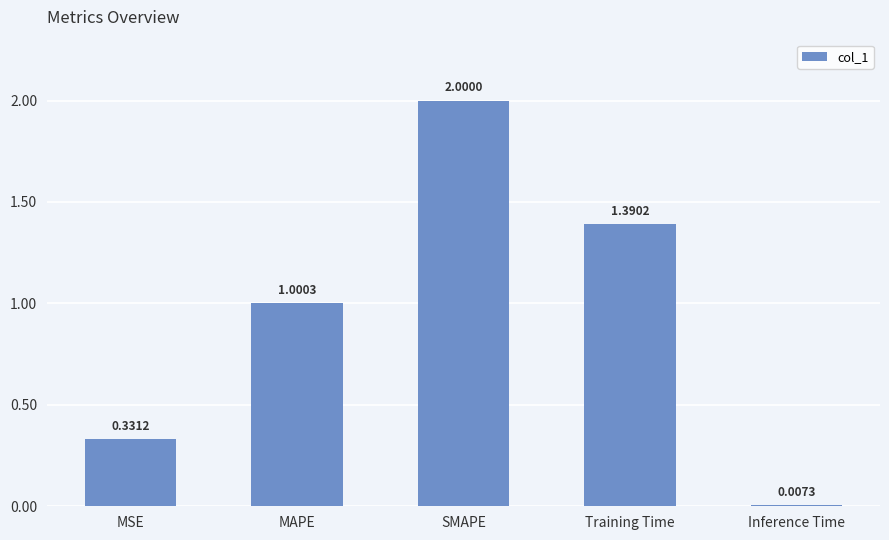

Rank the categories by value from highest to lowest.

SMAPE, Training Time, MAPE, MSE, Inference Time